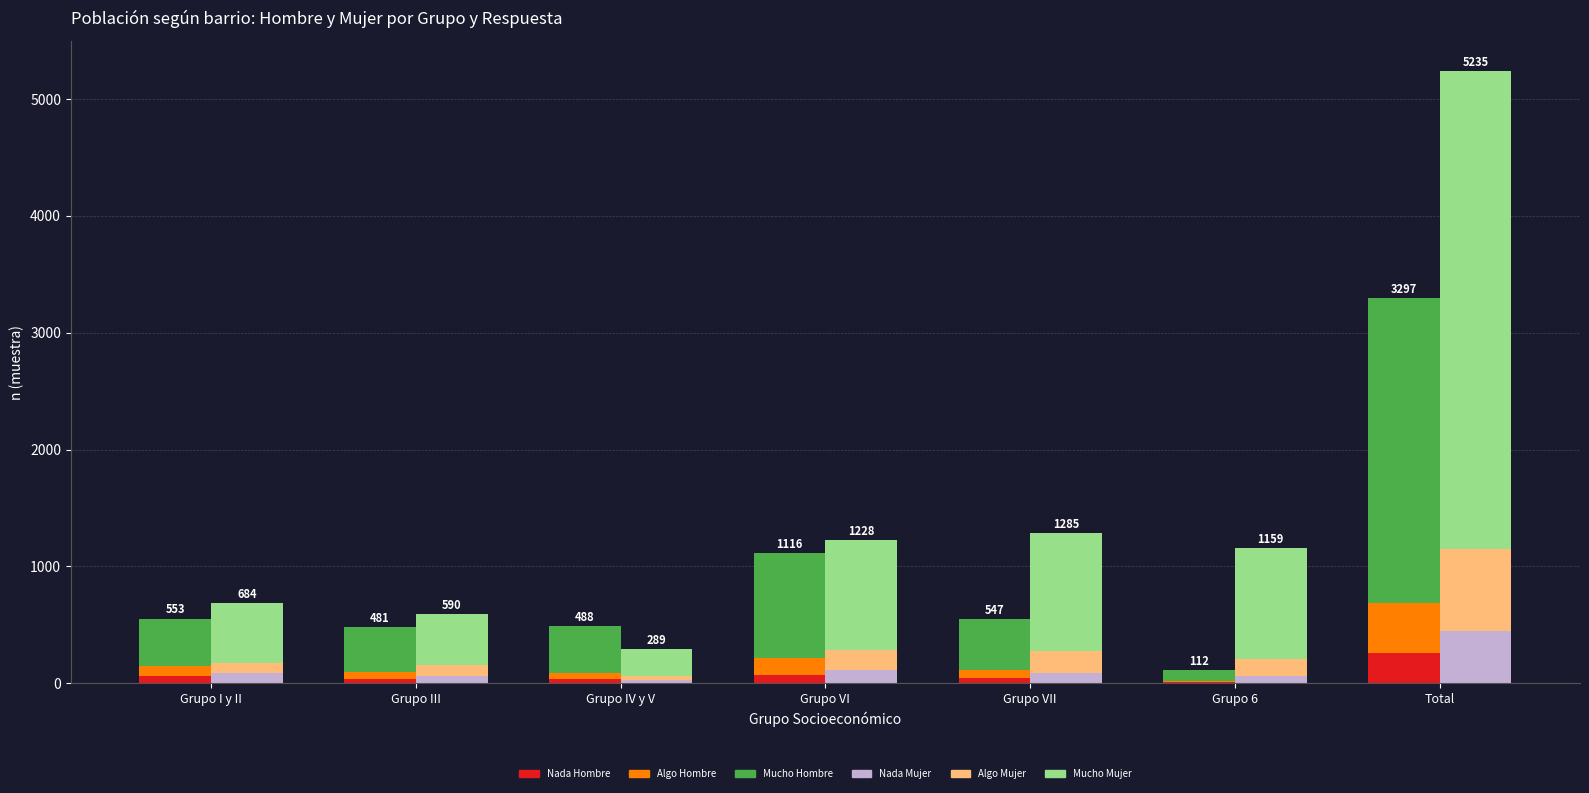

What position from the left is Grupo III?

2